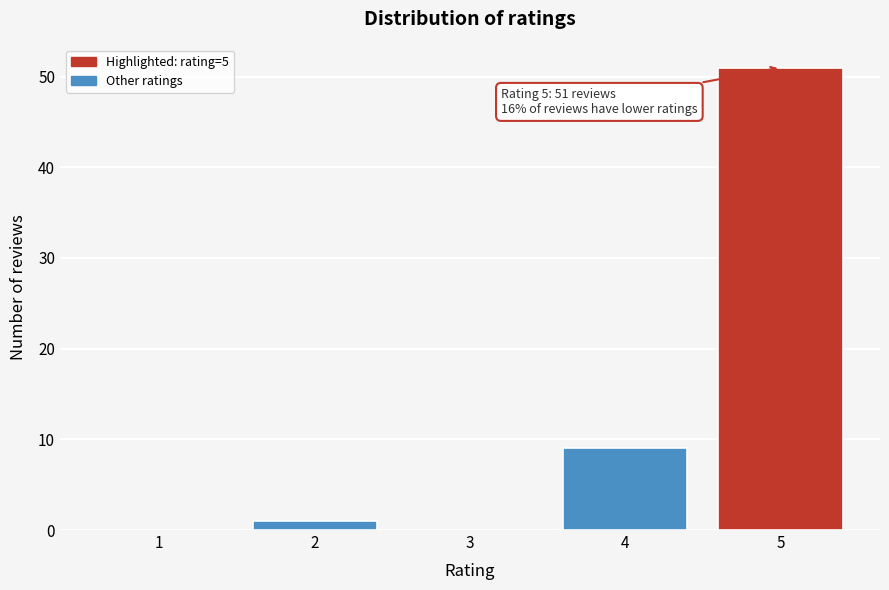

Reading left to right, list all the values displayed in this chart.

1=0	2=1	3=0	4=9	5=51